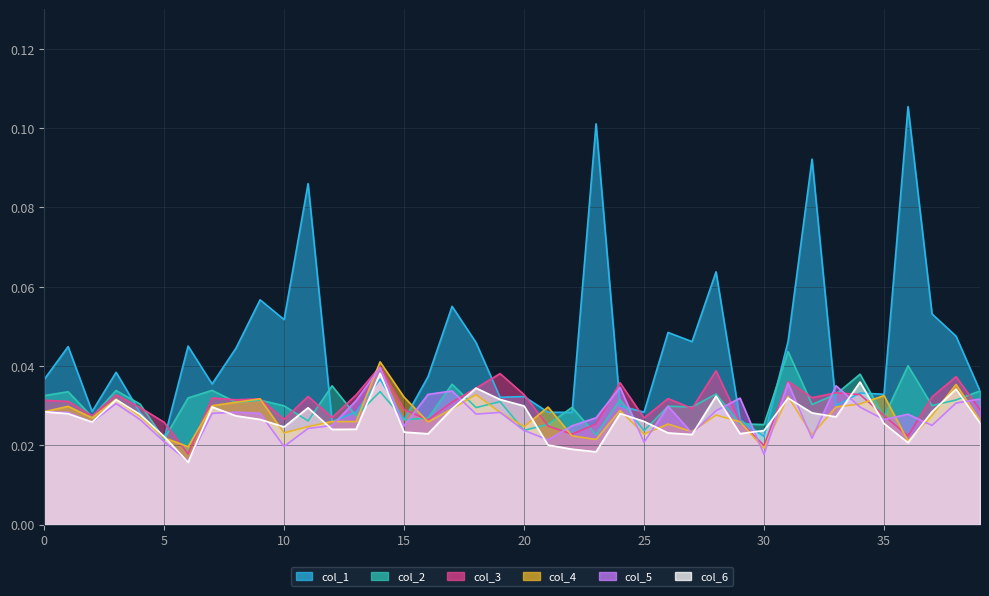

How many col_3 values are between 0 and 1?

40